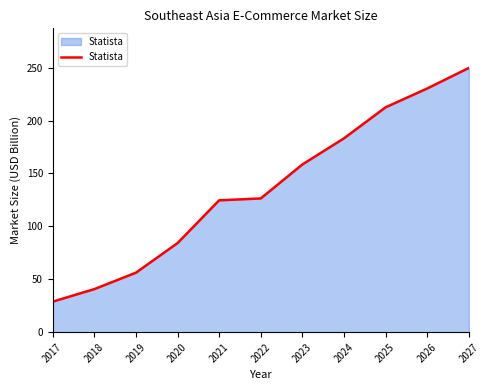

What is the difference between the values at 2027 and 2020?

165.5